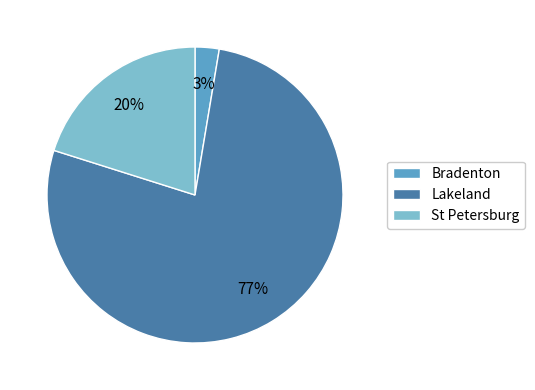

How many segments does this pie chart have?

3